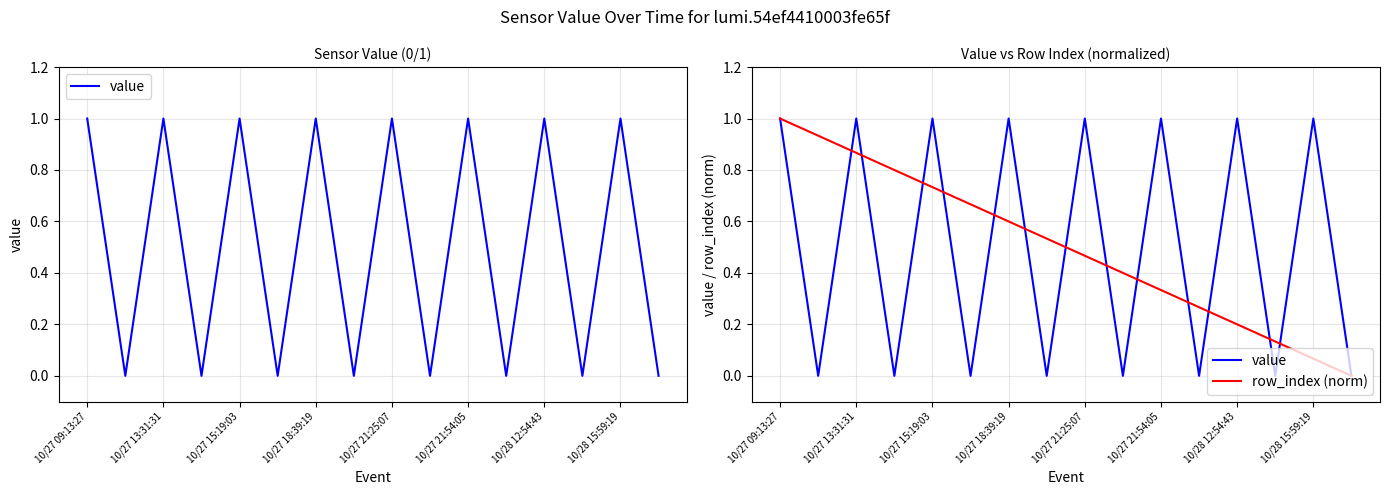

What is the greatest value displayed?

1.0